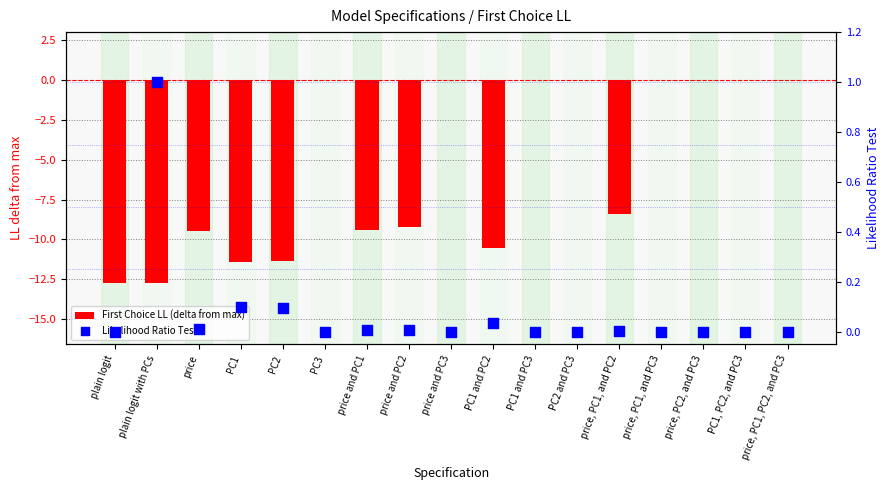

Which series contains the highest Y value?

Likelihood Ratio Test